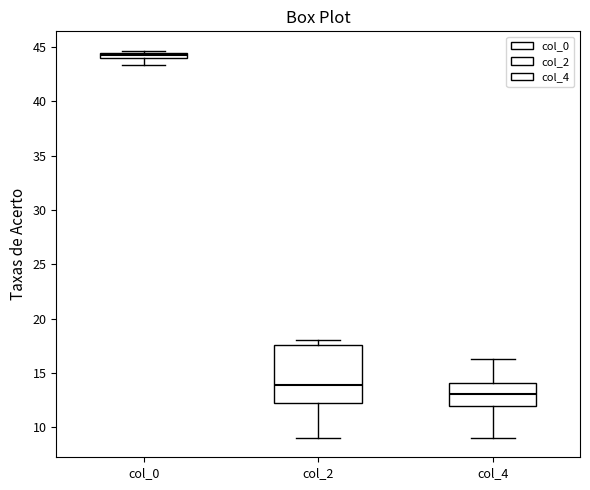

Where is the upper edge of the box for col_2 on the y-axis? The values are not printed on the chart, so give them approximately, as read against the axis.

17.5